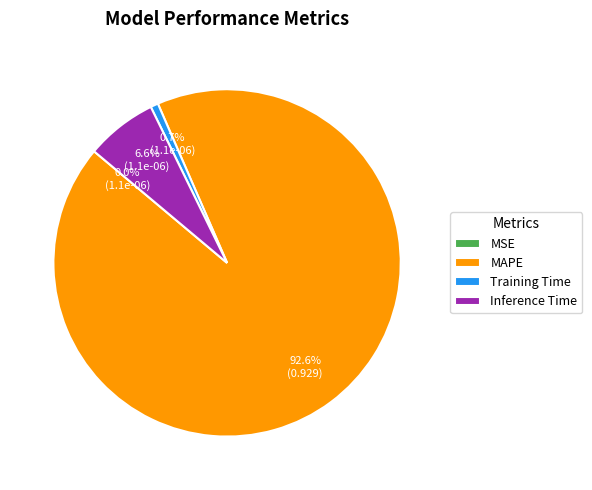

Do MAPE and Training Time together represent more than half of the pie?

Yes